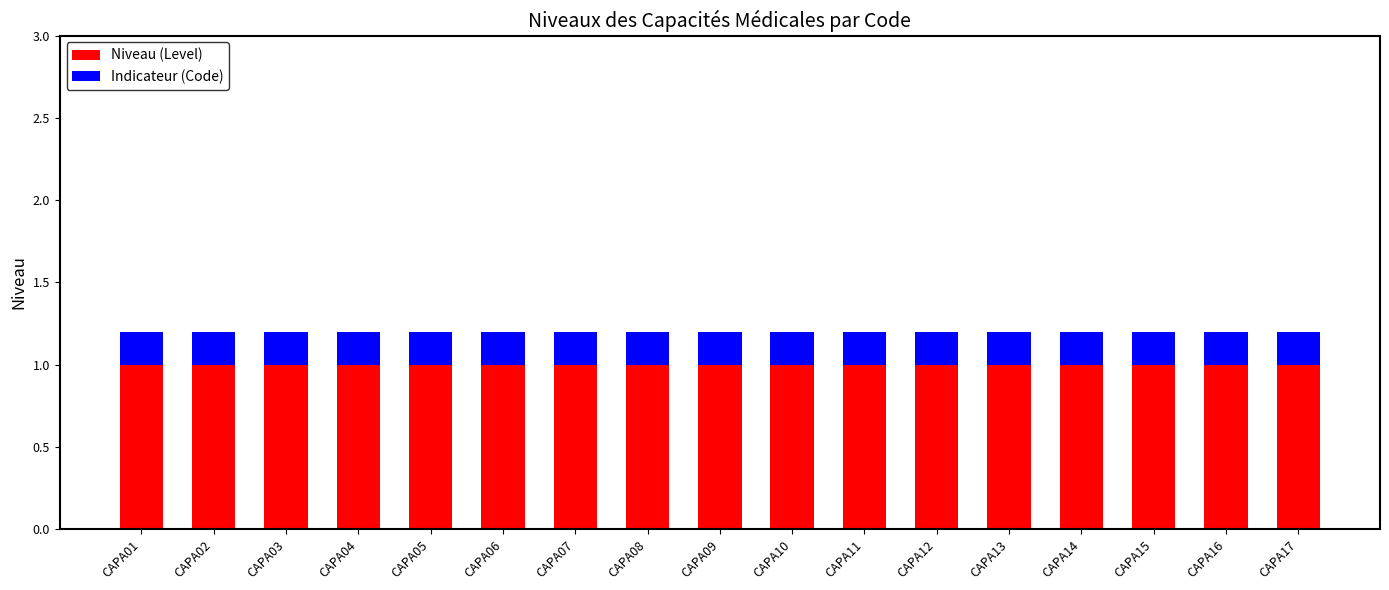

What is the maximum value for Niveau (Level)?

1.0